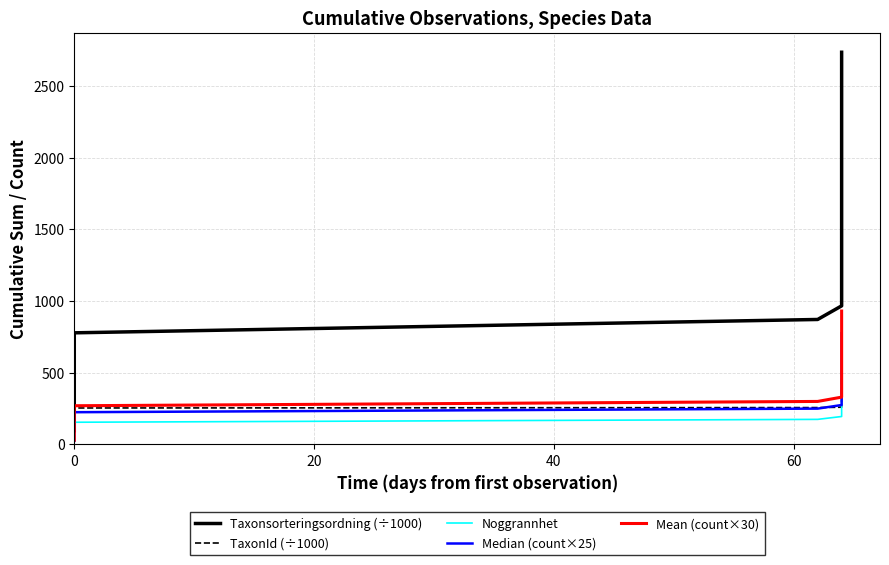

What is the difference between the second highest and second lowest values in the Taxonsorteringsordning (÷1000) series?

2464.8